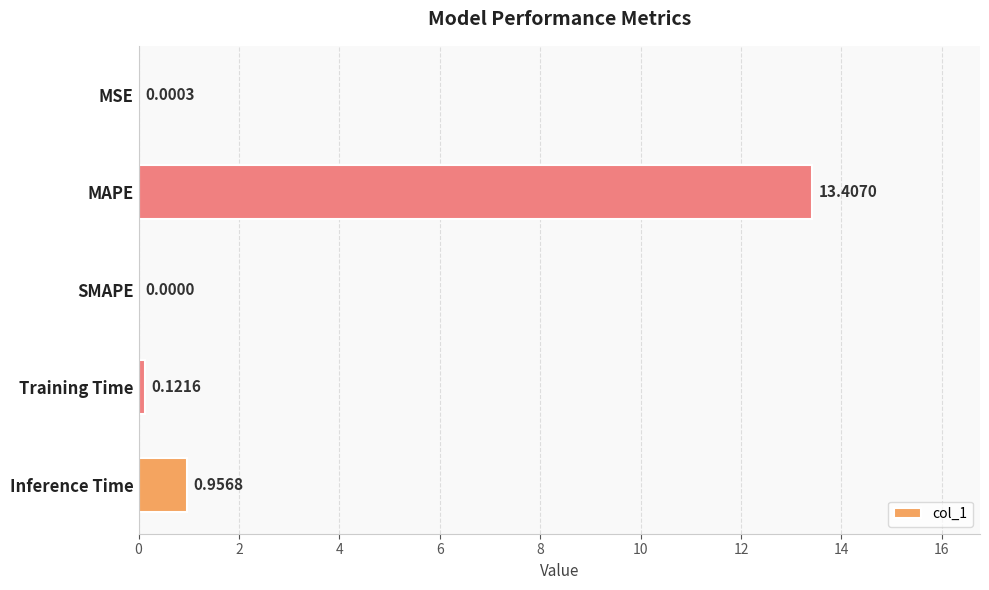

Does the chart contain stacked bars?

No